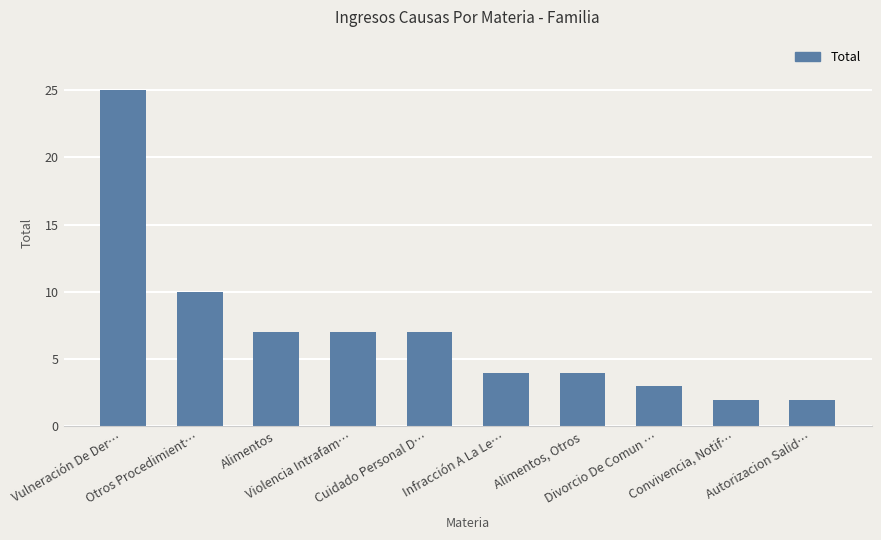

What value does the data have at Violencia Intrafam…, to the nearest 5?

5